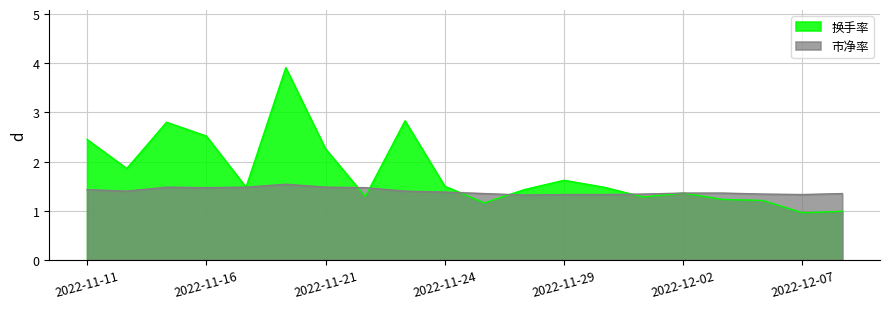

Which series has the largest total across all categories?

换手率